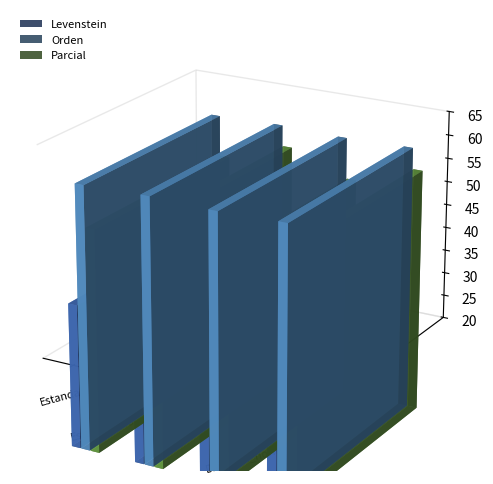

What is the label of the 3rd bar from the right?

Estandar_normalizada